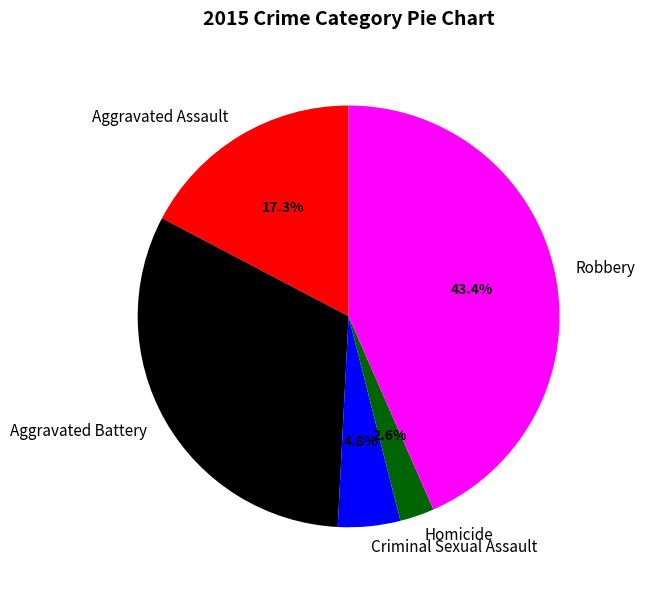

Which slice is the smallest?

Homicide